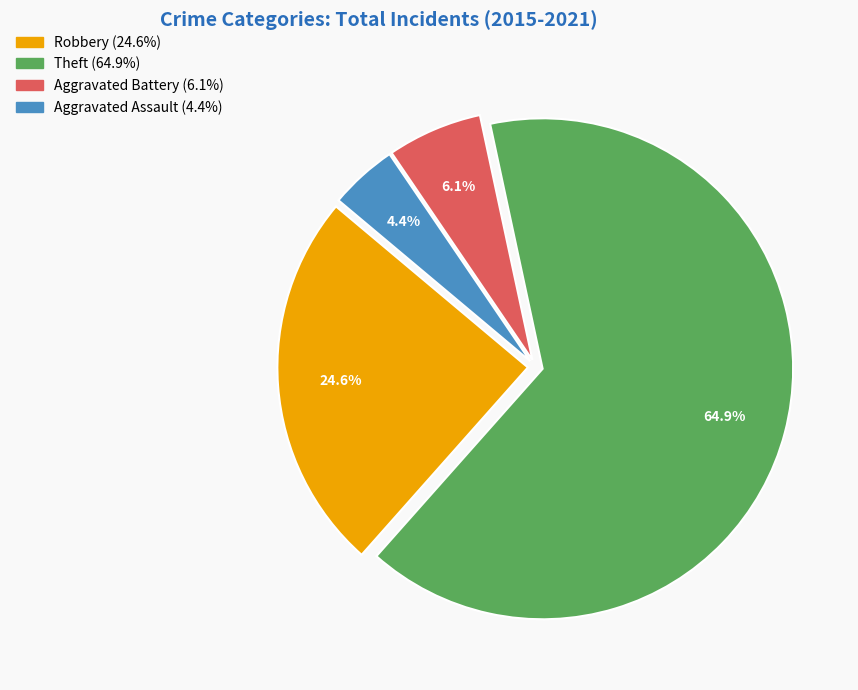

To the nearest percent, what is the average slice percentage?

25%